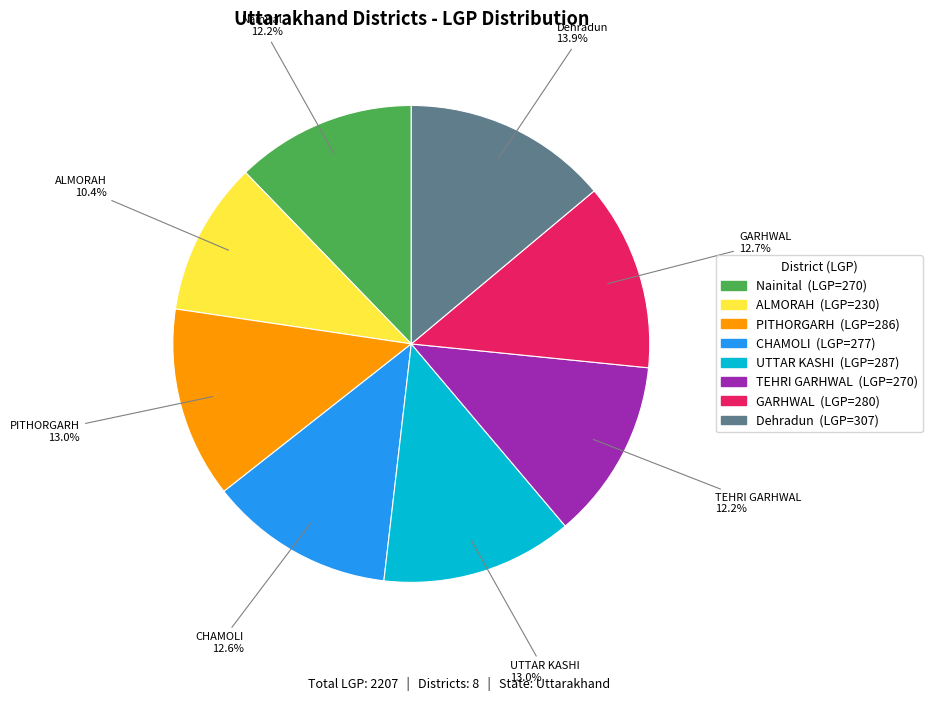

To the nearest percent, what percentage of the pie is UTTAR KASHI?

13%